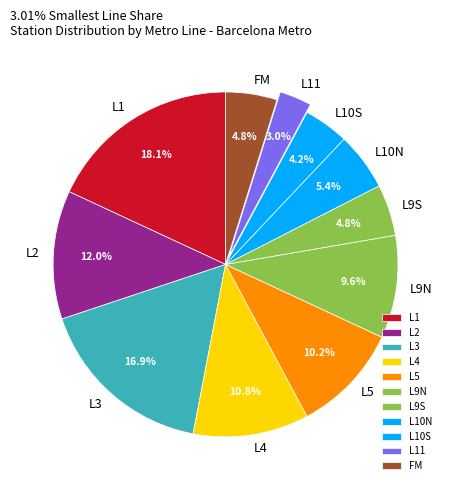

Is there any slice that represents more than half of the pie?

No